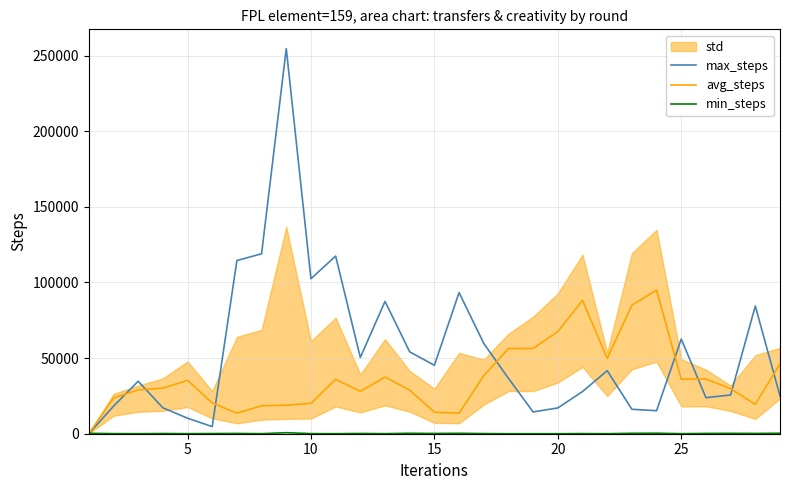

Reading left to right, transcribe all the data shown in this chart.

max_steps: 0	18141	34696	17178	10262	4704	114506	118981	254644	102501	117452	50412	87493	54131	45259	93336	59699	36606	14399	17055	27880	41680	16152	15218	62590	23857	25625	84452	24959
avg_steps: 0	23591	28971	30128	35242	20378	13584	18494	18875	20058	35973	28004	37495	28849	14237	13571	38367	56264	56429	67534	88217	49764	84976	94950	36082	36200	29781	19444	46172
min_steps: 262	72	33	137	29	123	184	33	677	74	22	168	51	297	159	286	95	7	16	0	98	18	283	351	25	197	258	187	323